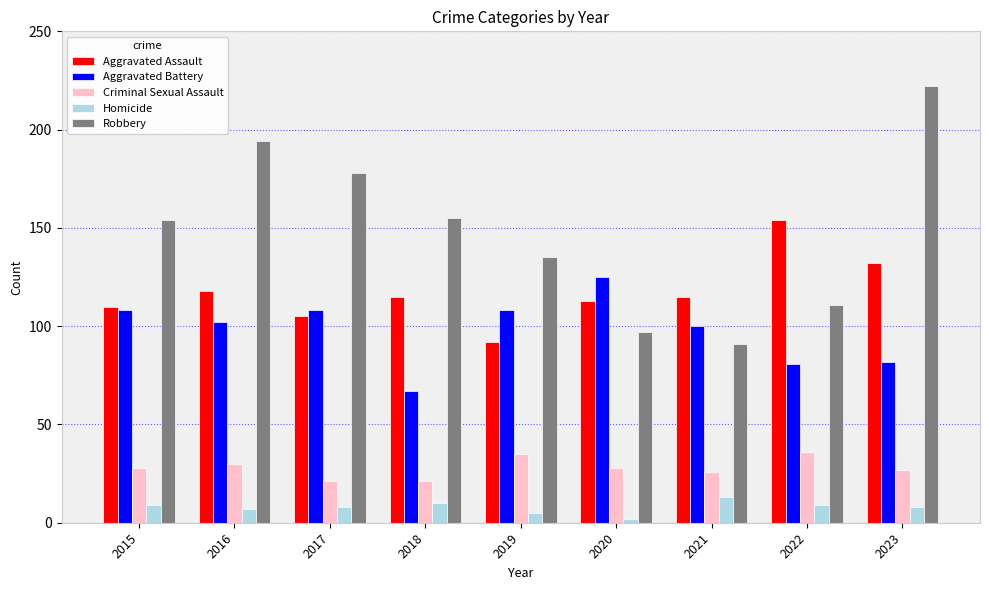

Rank the series by their maximum value, from lowest to highest.

Homicide, Criminal Sexual Assault, Aggravated Battery, Aggravated Assault, Robbery